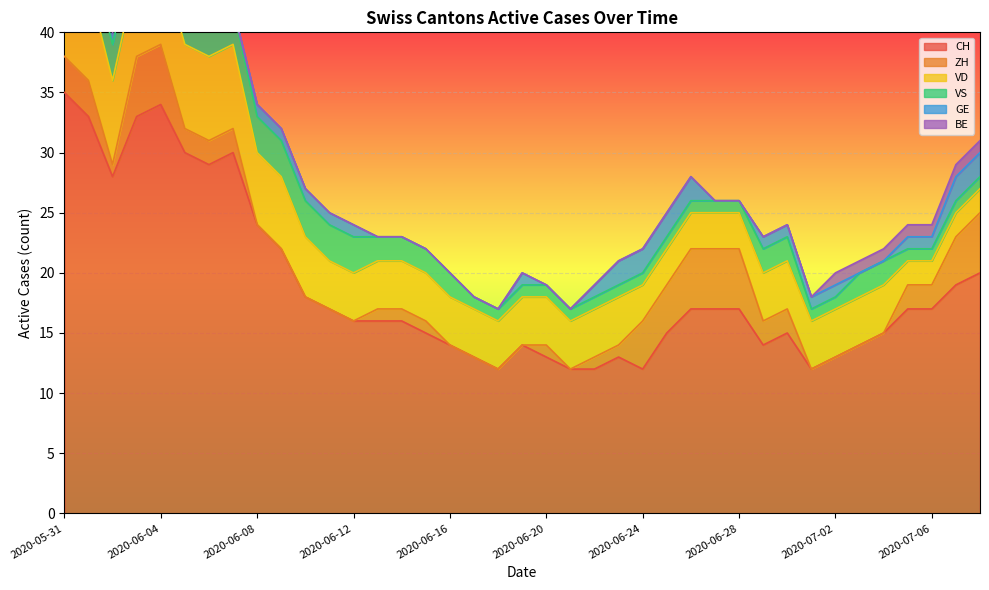

What is the highest value of the VD series?

8